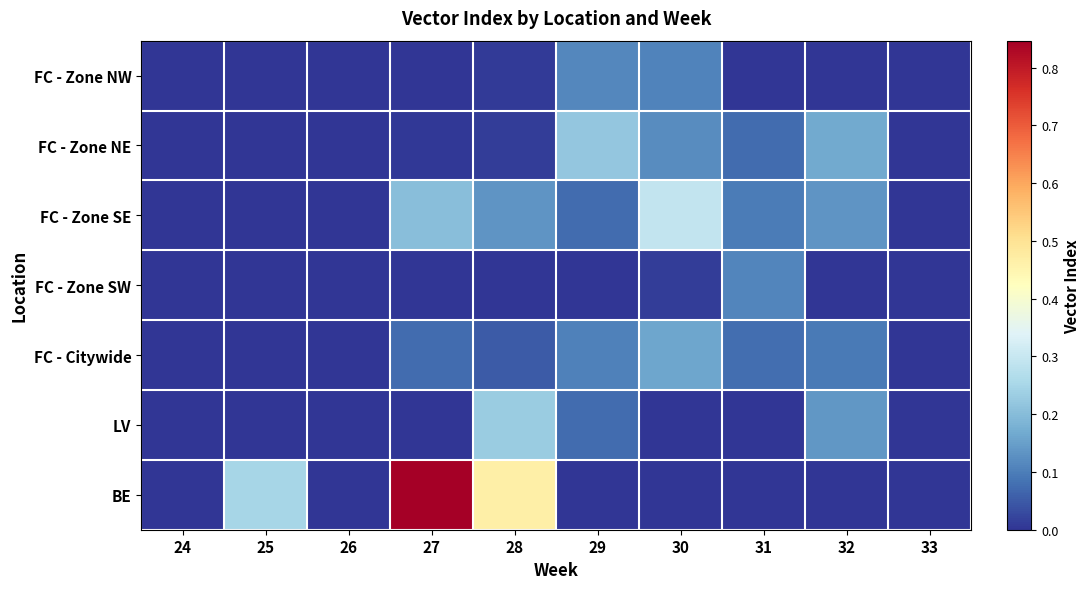

How many categories are shown in the chart?

10